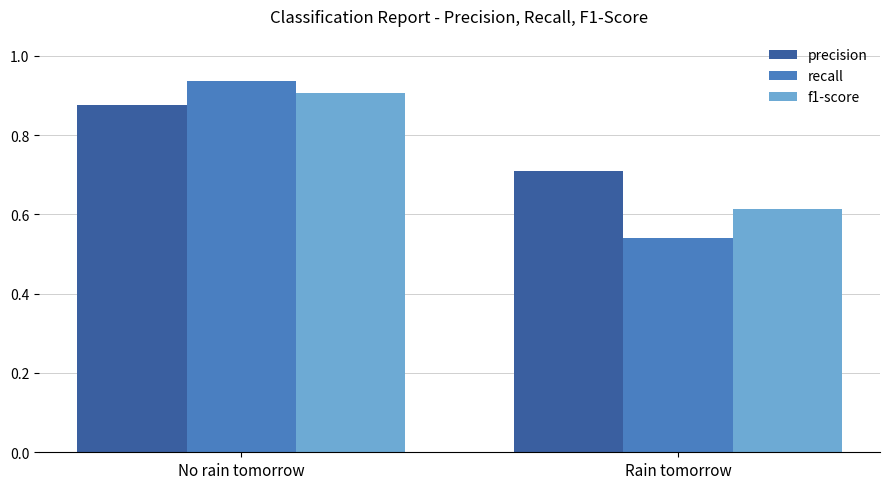

What is the total value across all series at Rain tomorrow?

1.9